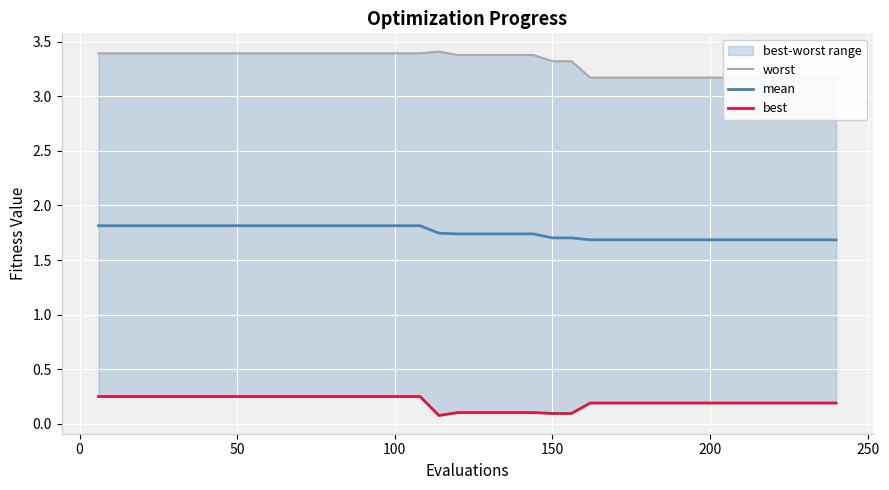

The value of mean at 0 is 1.8. True or false?

True